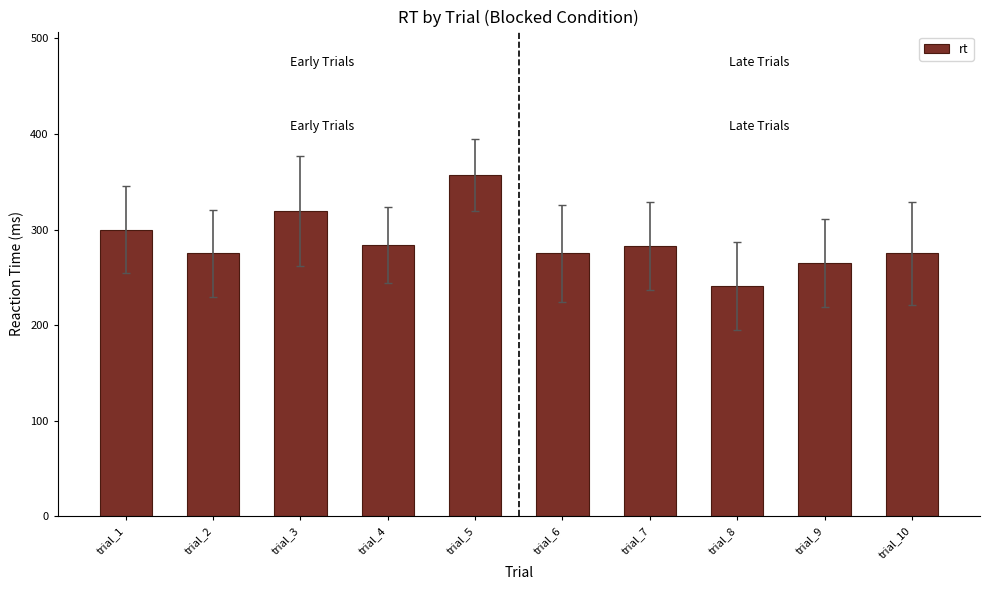

What is the maximum value shown in the chart?

357